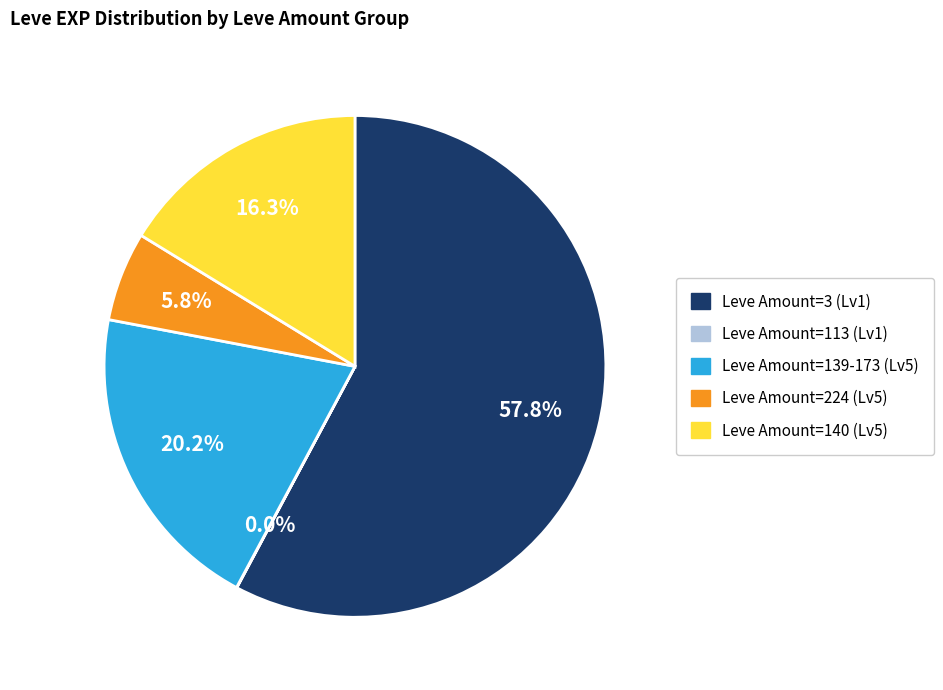

To the nearest percent, what is the difference between the largest and smallest slice percentages?

58%